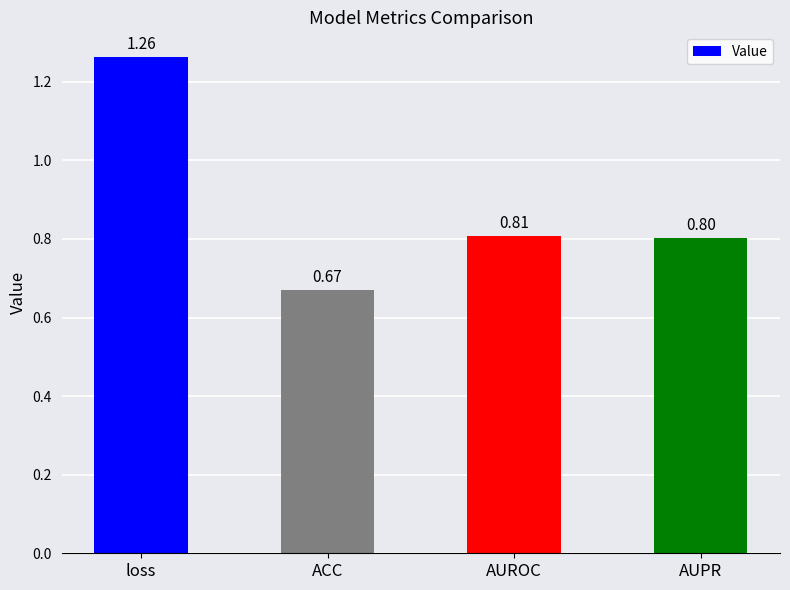

List the labels in order of value, smallest first.

ACC, AUPR, AUROC, loss